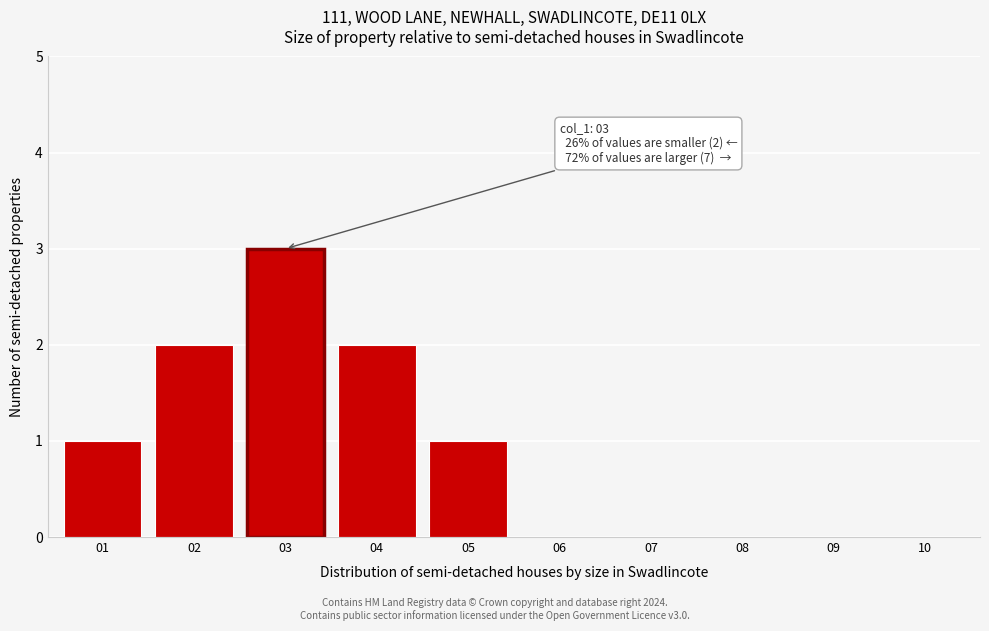

Reading left to right, extract all data points from this chart.

01=1	02=2	03=3	04=2	05=1	06=0	07=0	08=0	09=0	10=0